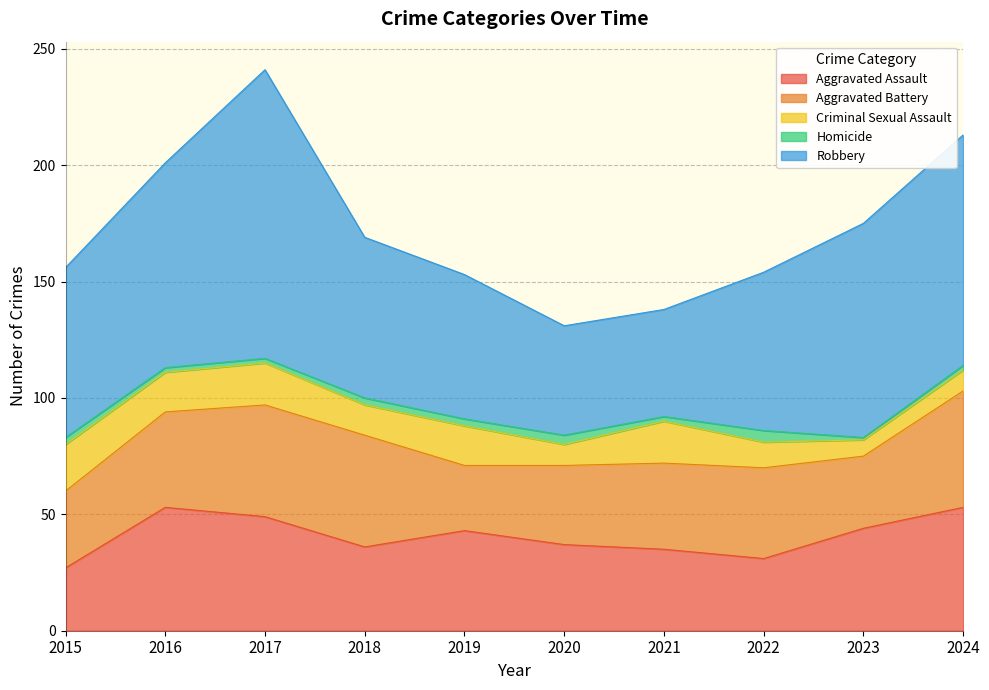

Between 2022 and 2024, which is larger?

2024